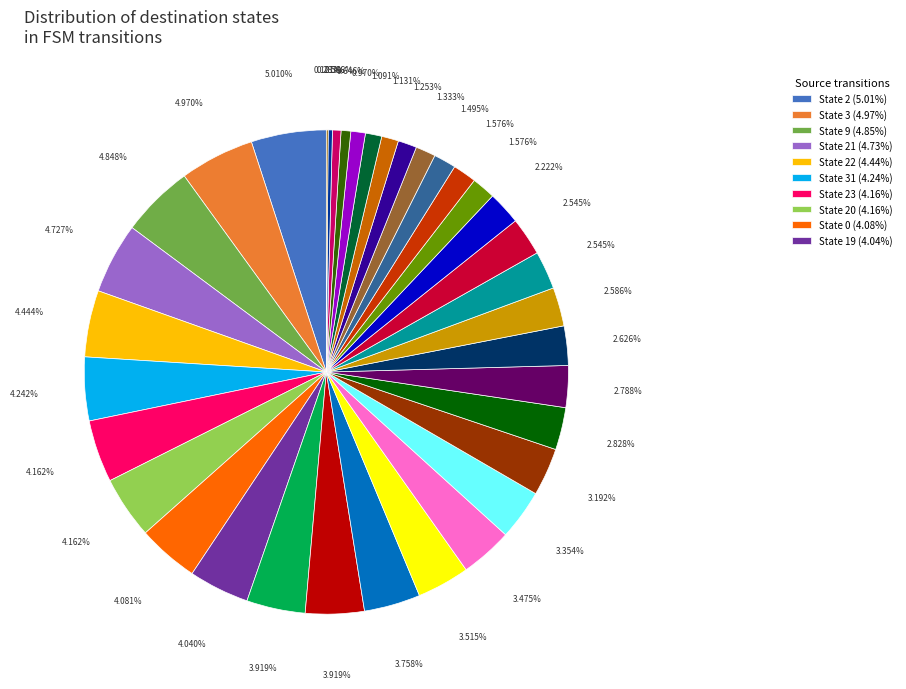

Is there any slice that represents more than half of the pie?

No